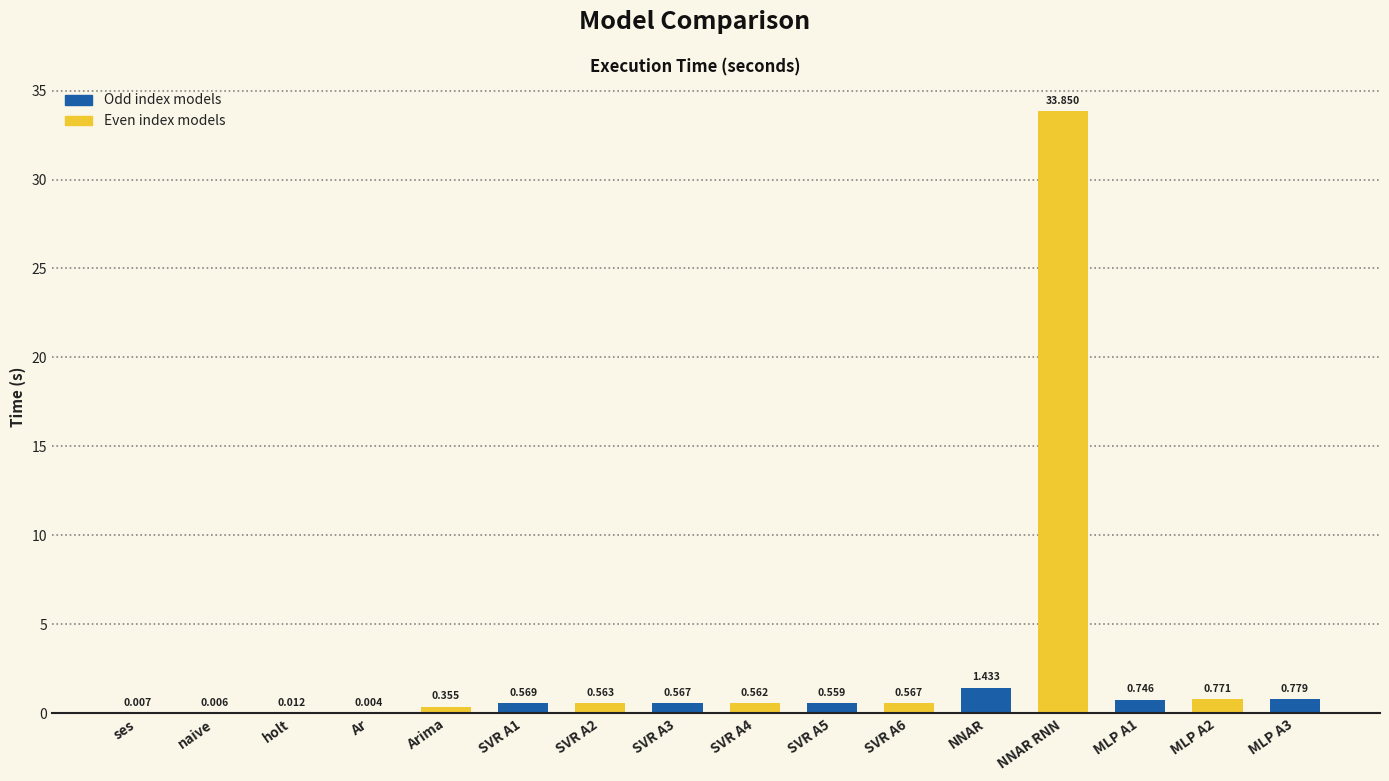

At which category does the chart reach its peak across all series?

NNAR RNN